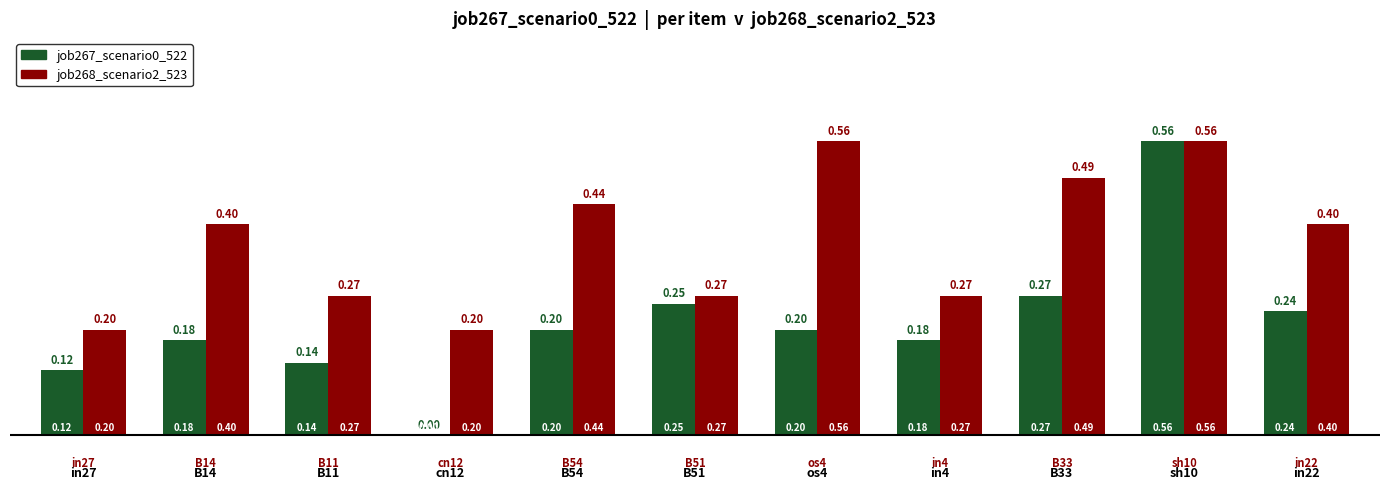

At which category is the sum across all series the highest?

sh10